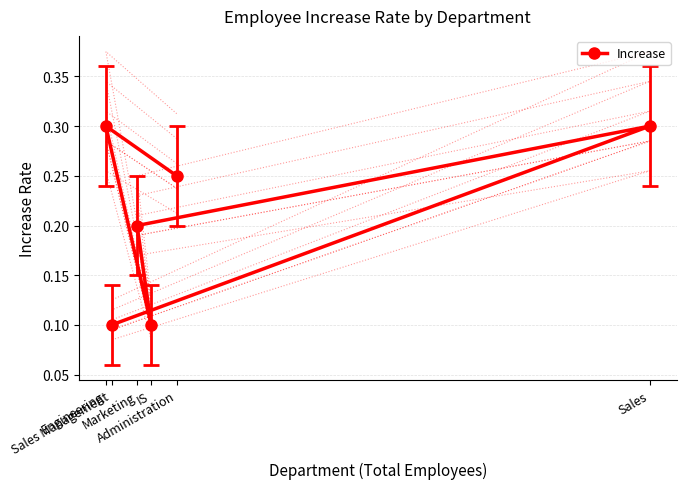

Count the Increase values in the range 0 to 1.

6